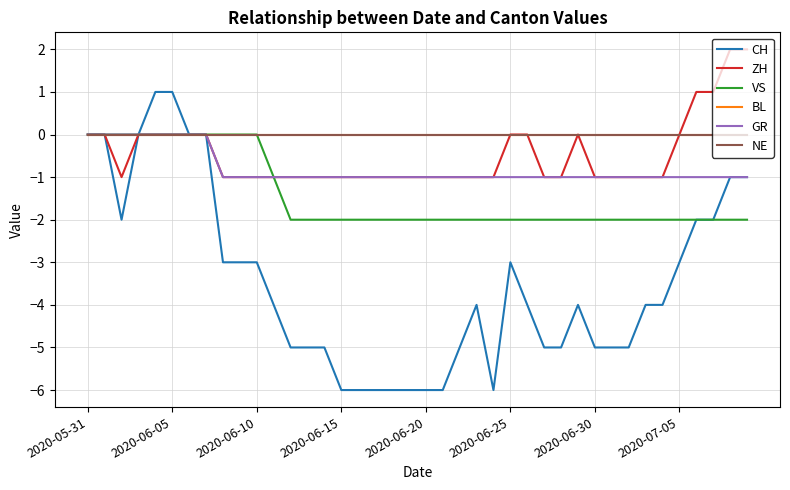

Does the chart display data point markers on the line(s)?

No